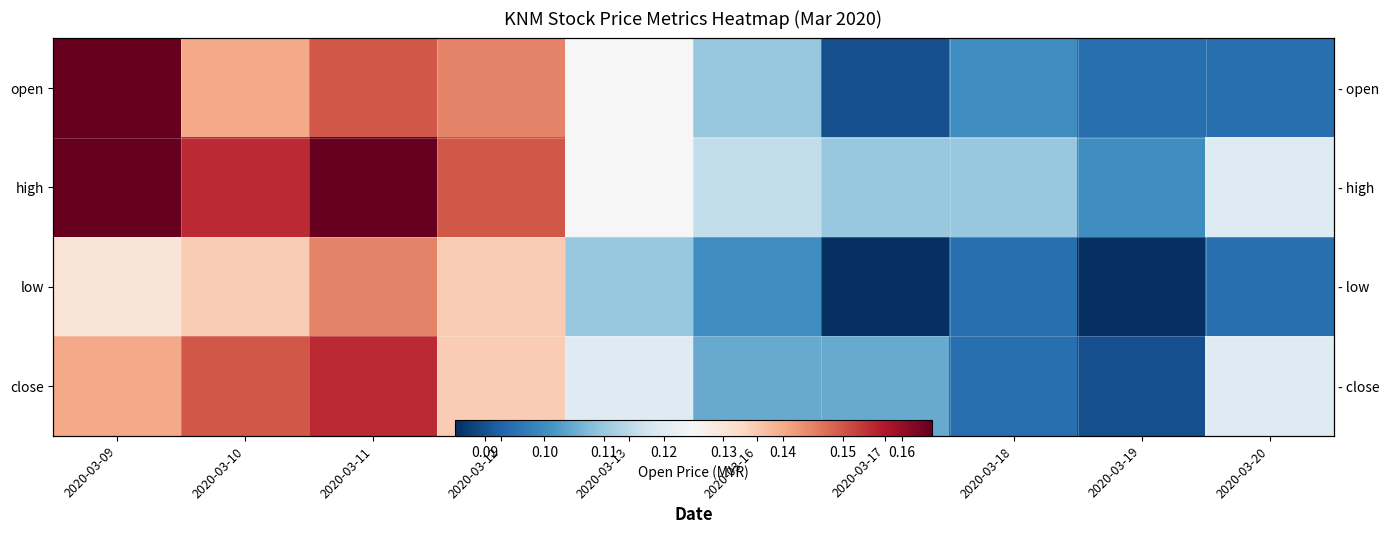

What is the total value across all series at 2020-03-11?

0.6